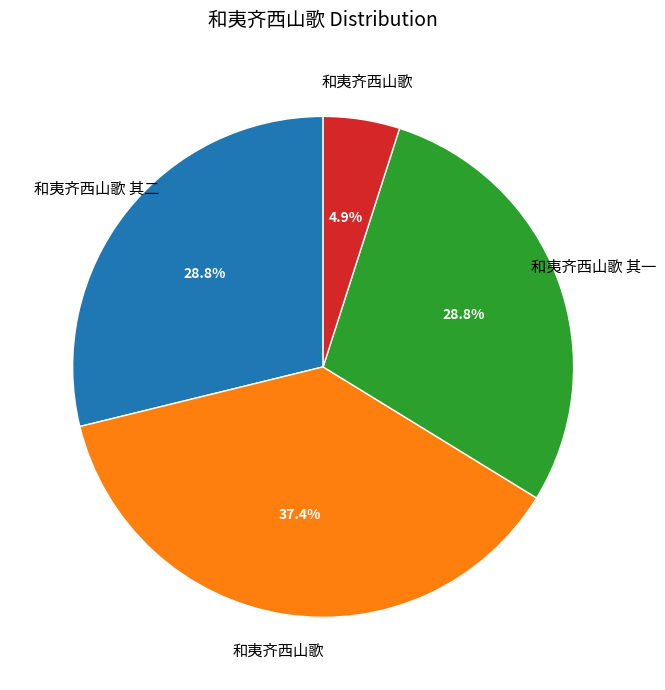

Is there a majority slice in this chart?

No